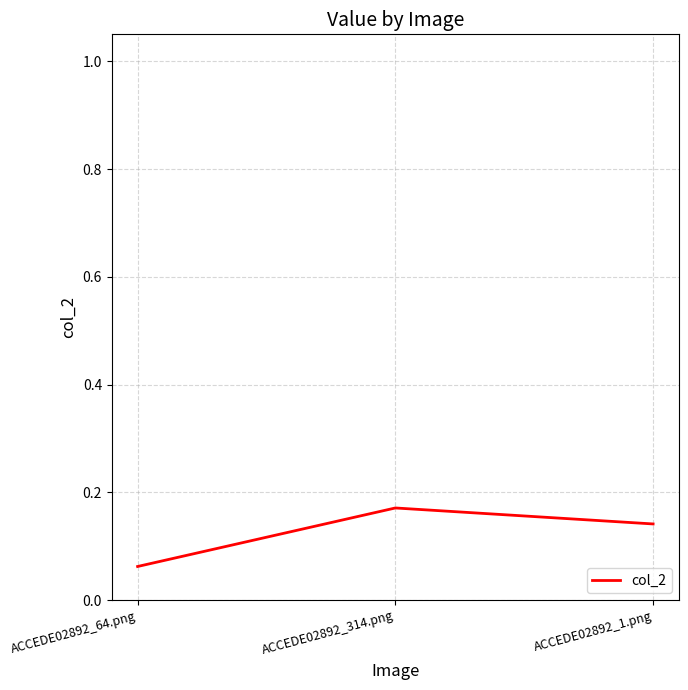

What is the change in value from ACCEDE02892_64.png to ACCEDE02892_1.png?

+0.1